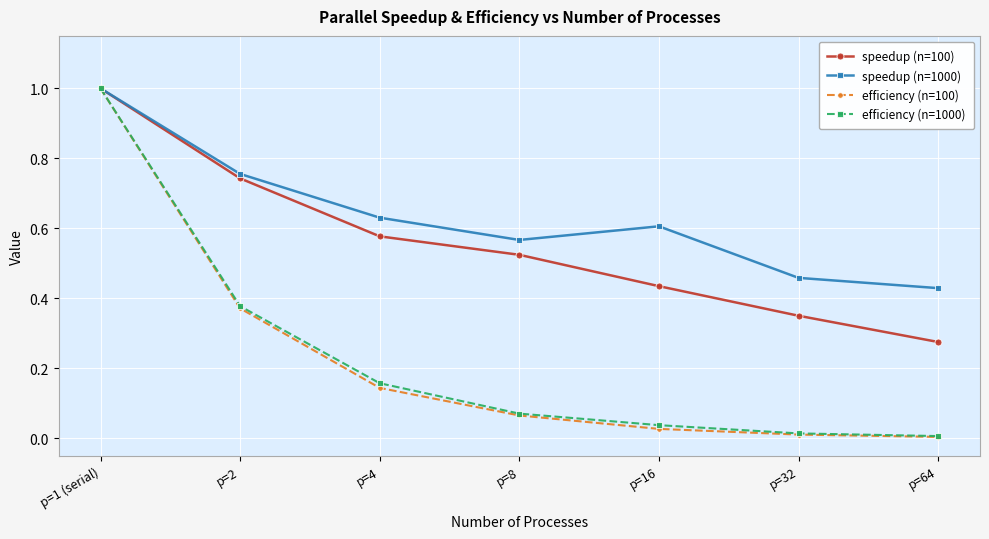

At which category is the sum across all series the highest?

p=1 (serial)